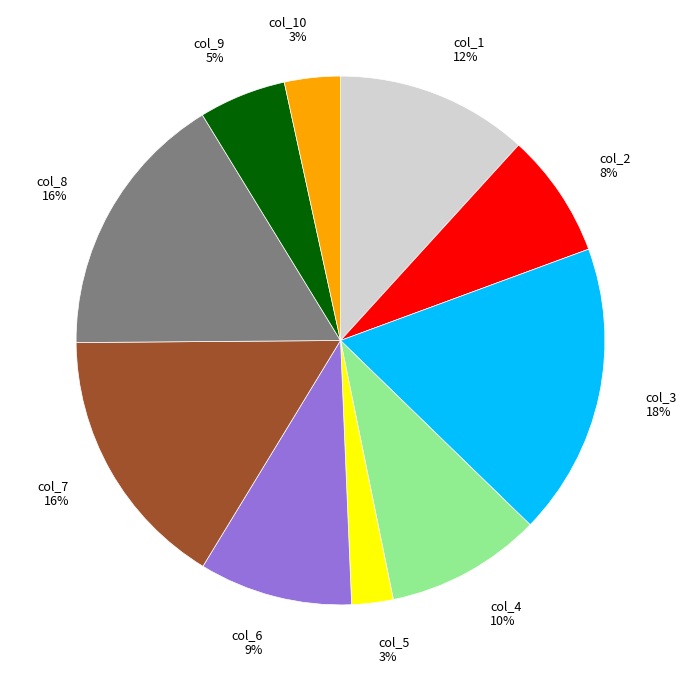

Do col_6 9% and col_7 16% together represent more than half of the pie?

No